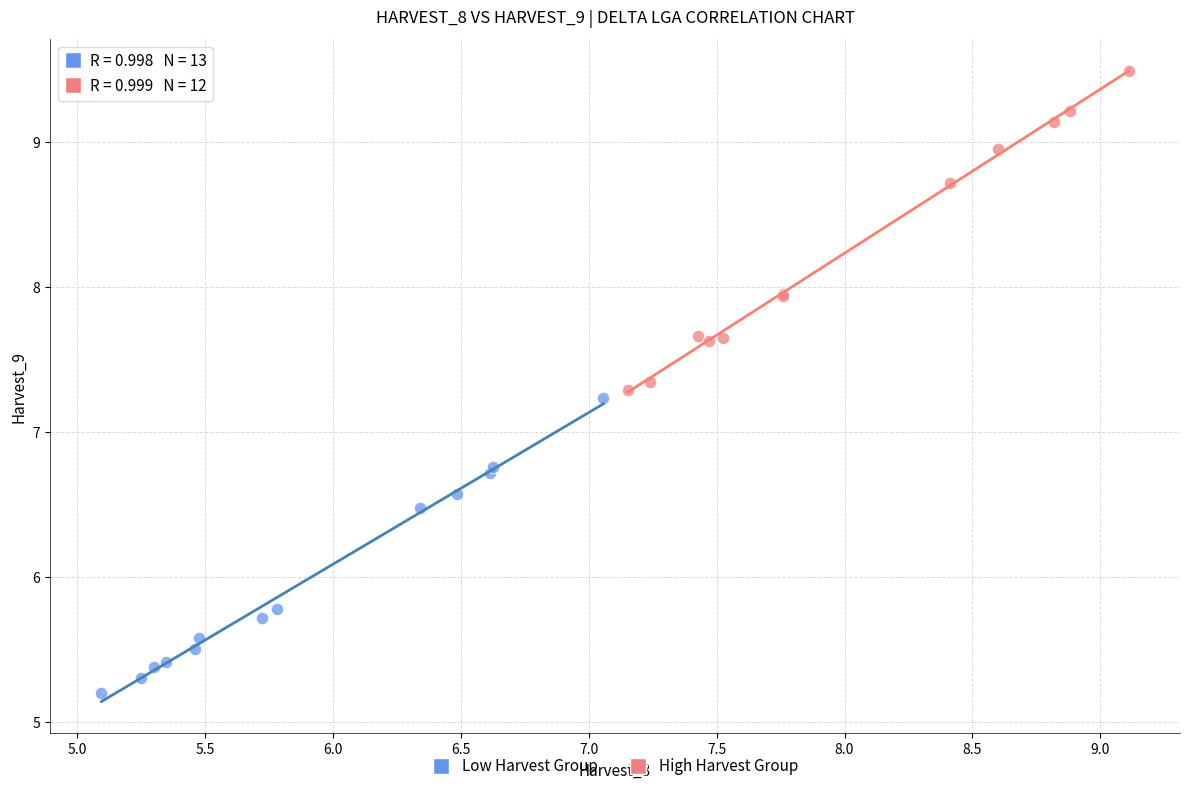

Which series contains the highest Y value?

High Harvest Group